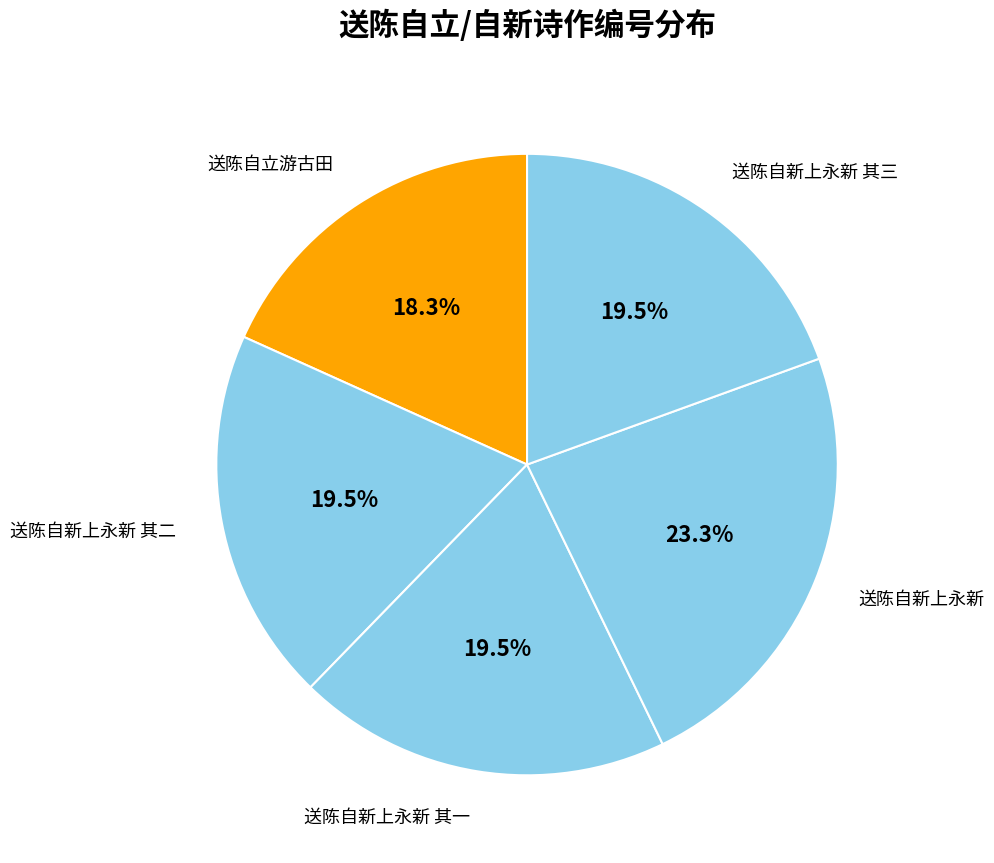

To the nearest percent, what is the combined percentage of 送陈自新上永新 其二 and 送陈自新上永新 其一?

39%